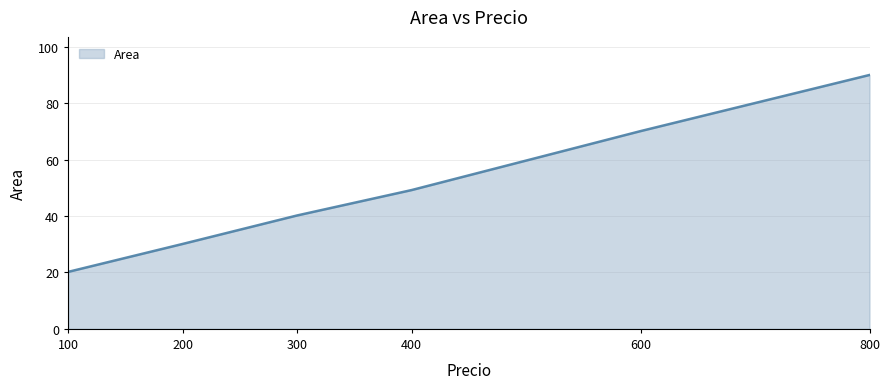

What is the ratio of the value at 200 to the value at 300?

0.7